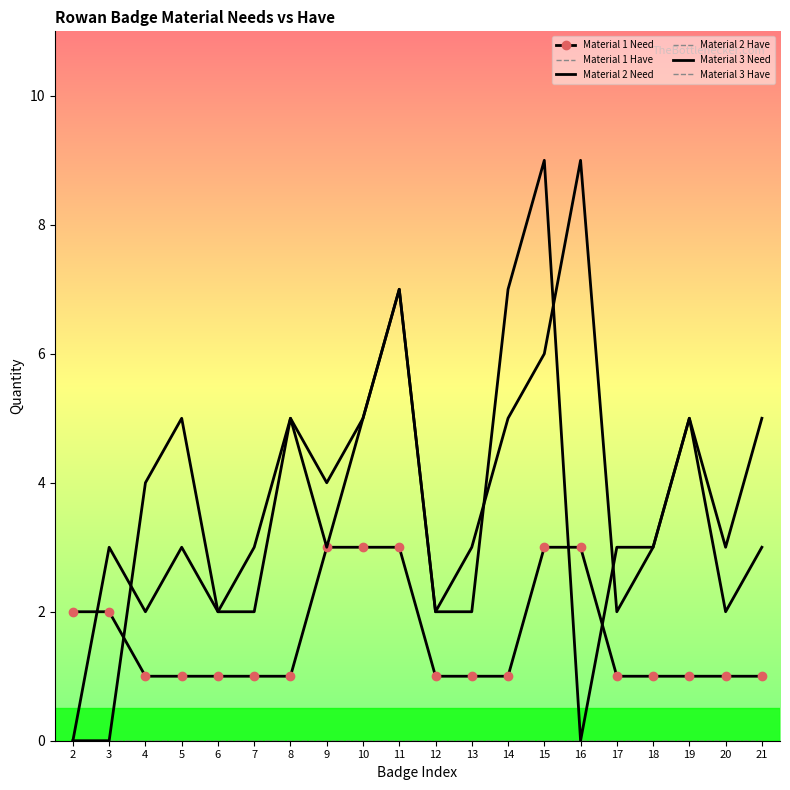

Is it true that Material 1 Need equals 1 at 19?

True